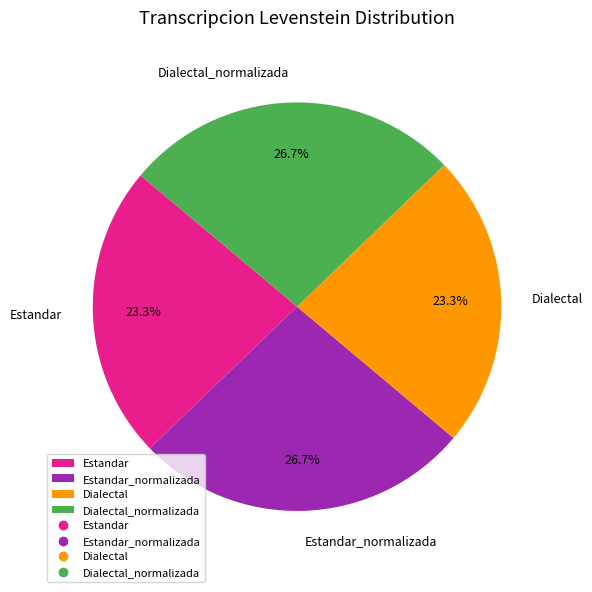

True or false: Dialectal_normalizada accounts for 33% of the total.

False